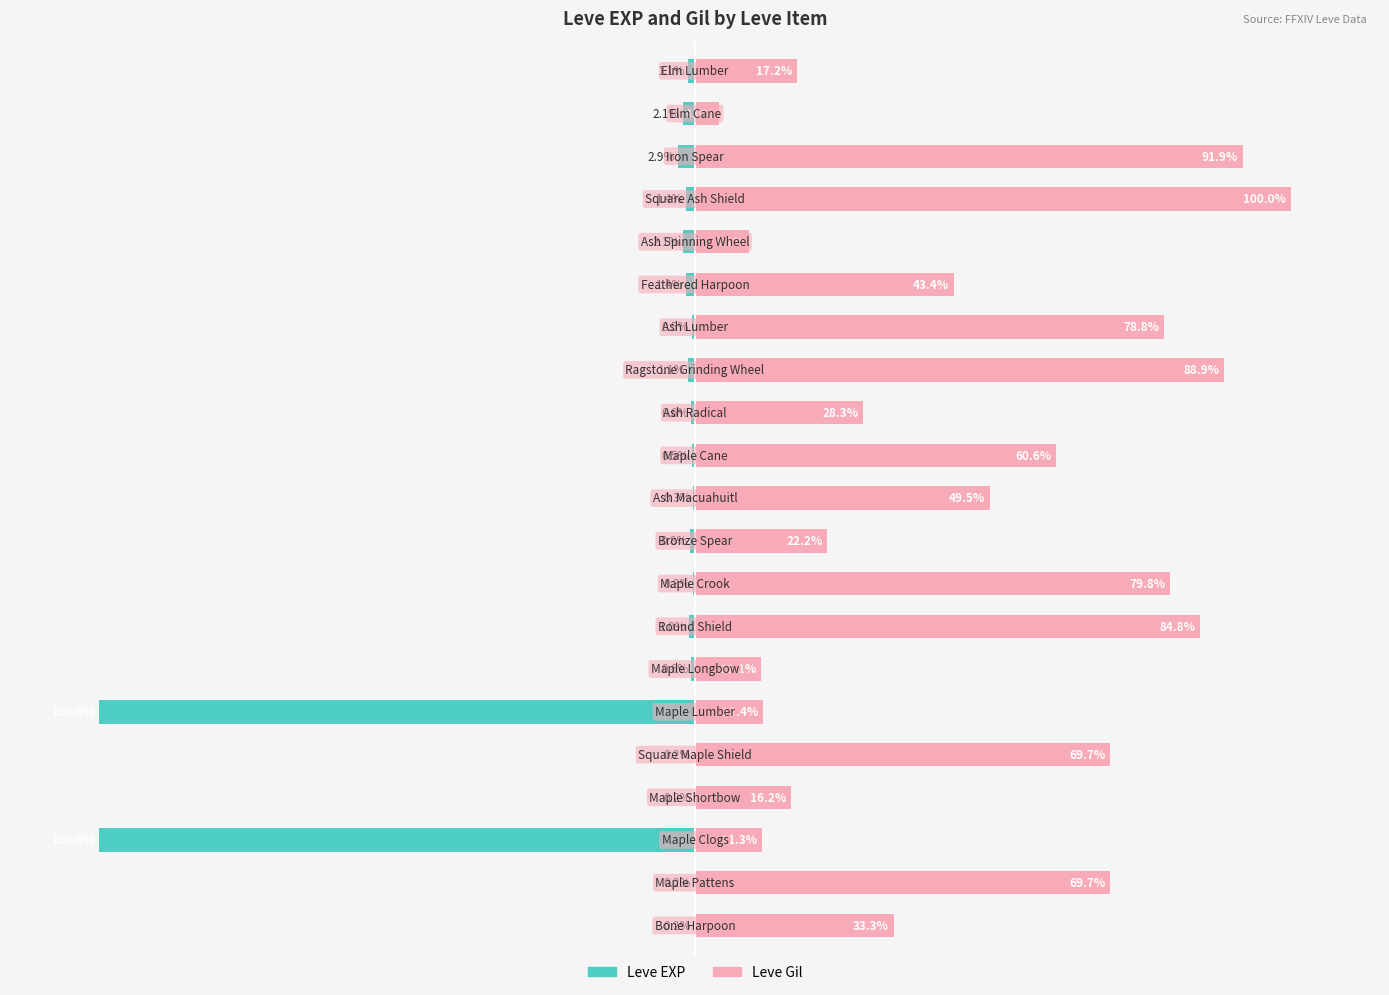

Count the number of data series in this chart.

2